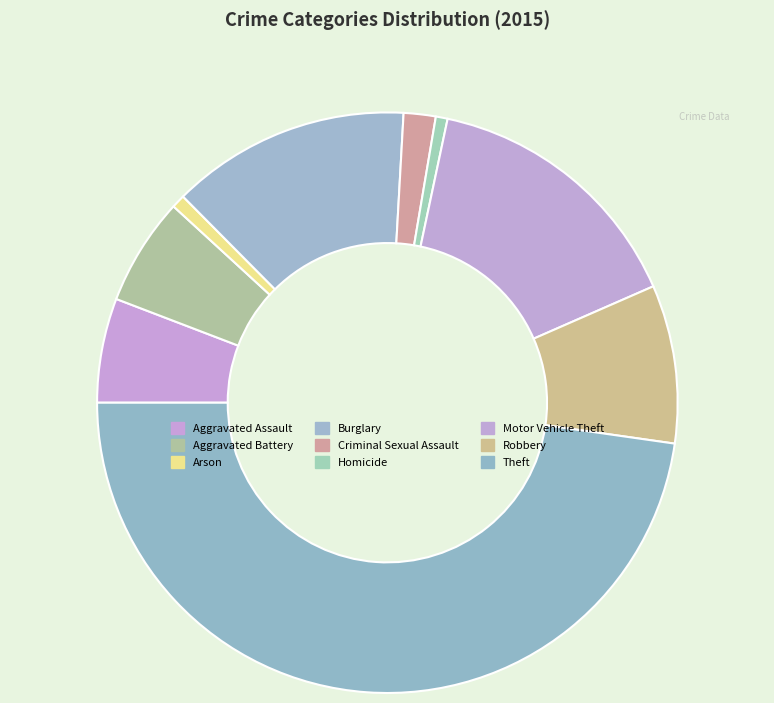

Count the number of slices in the pie.

9